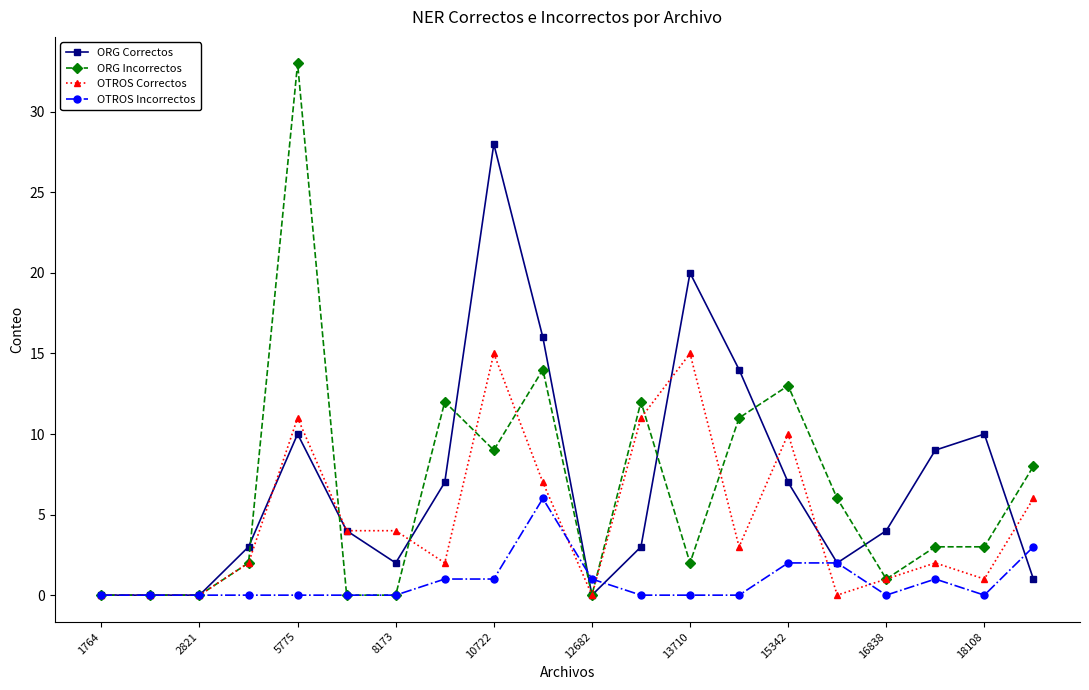

What is the greatest value displayed?

33